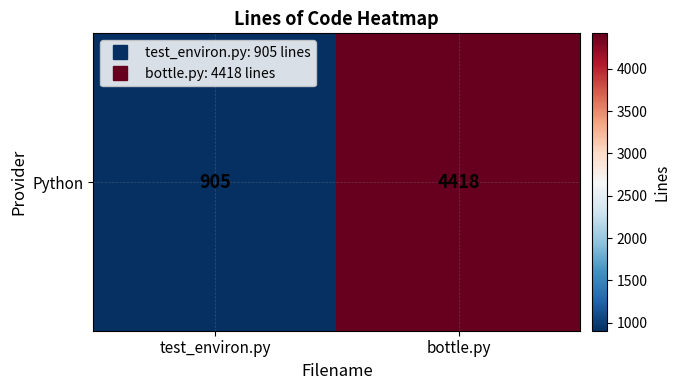

Reading left to right, extract all data points from this chart.

test_environ.py=905	bottle.py=4418